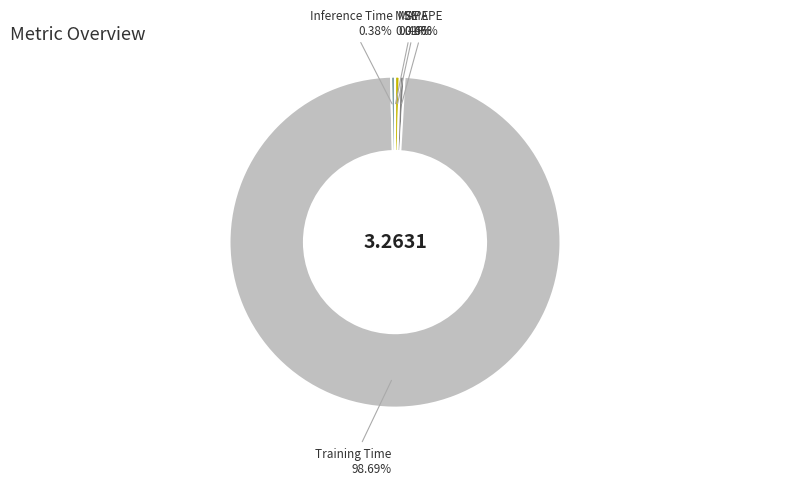

Is there a majority slice in this chart?

Yes